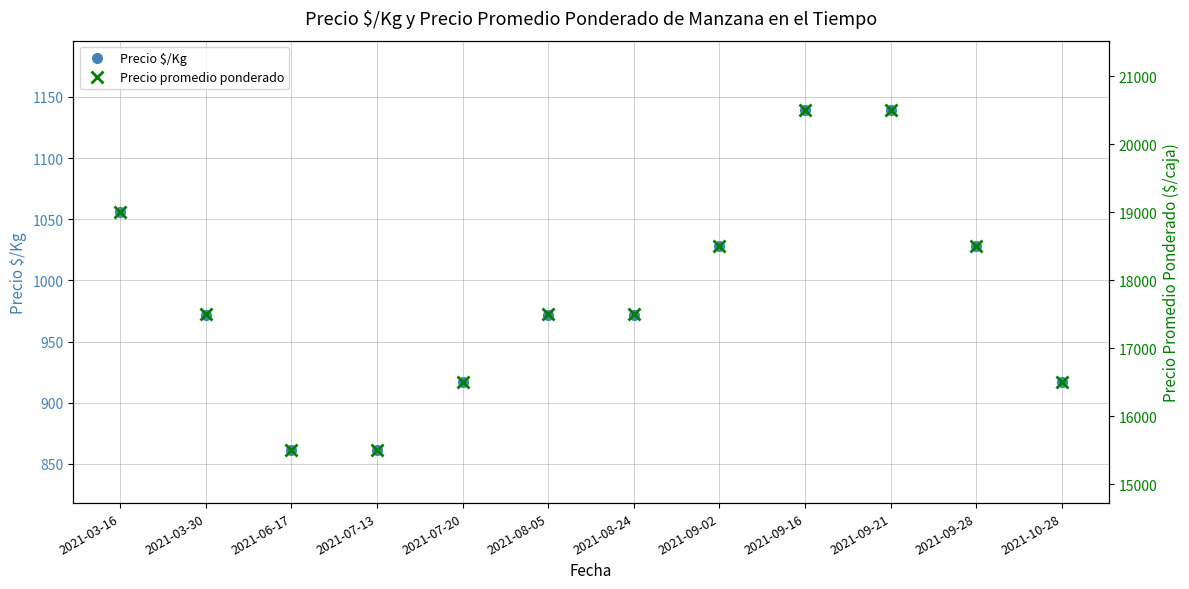

How many lines are shown in the chart?

2